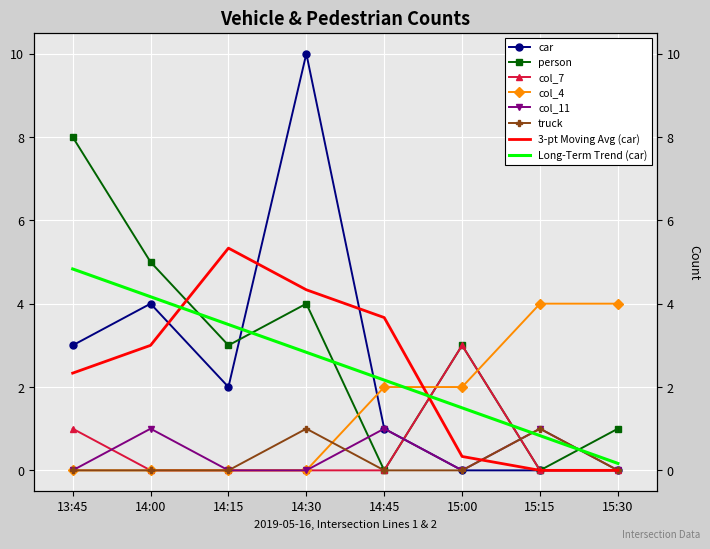

Is it true that col_11 equals 0 at 14:30?

True